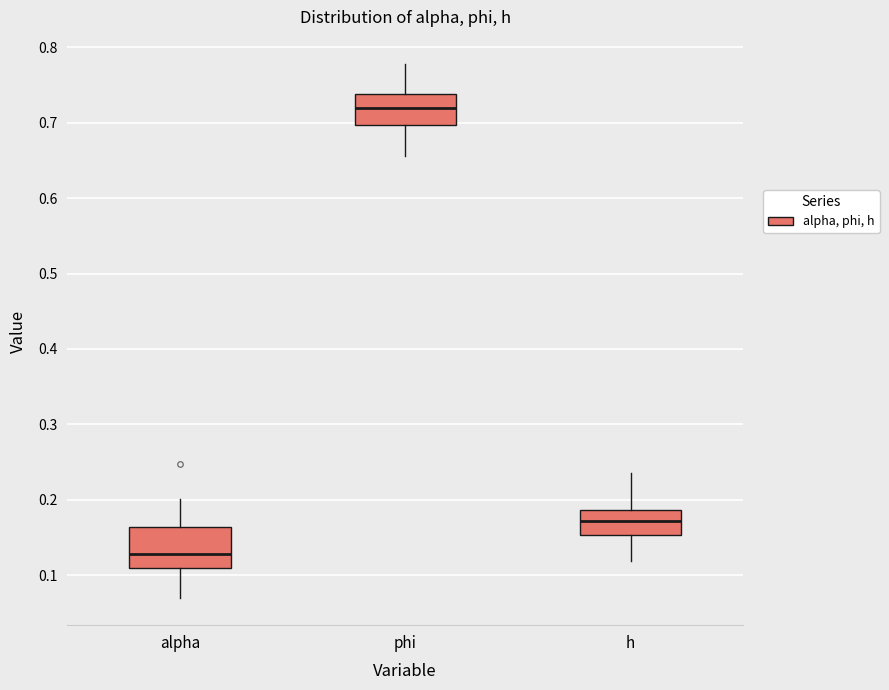

Which box's median line is the lowest?

alpha